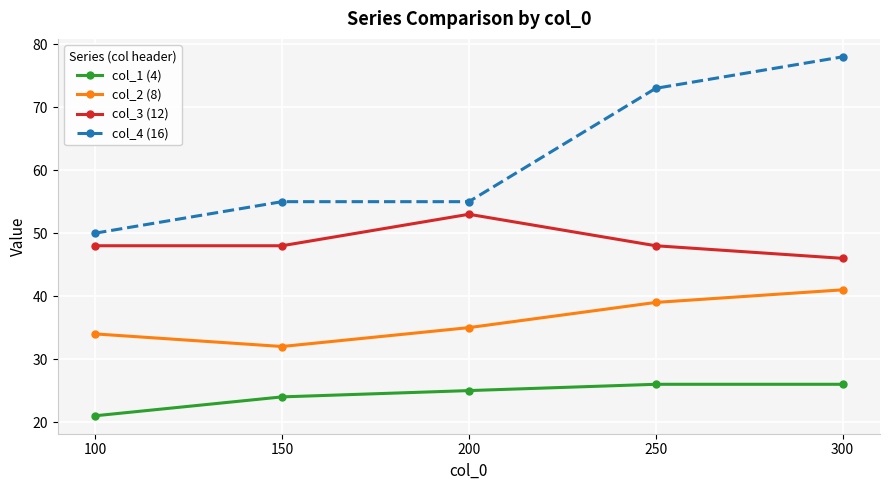

What is the difference between the second highest and minimum values in the col_2 (8) series?

7